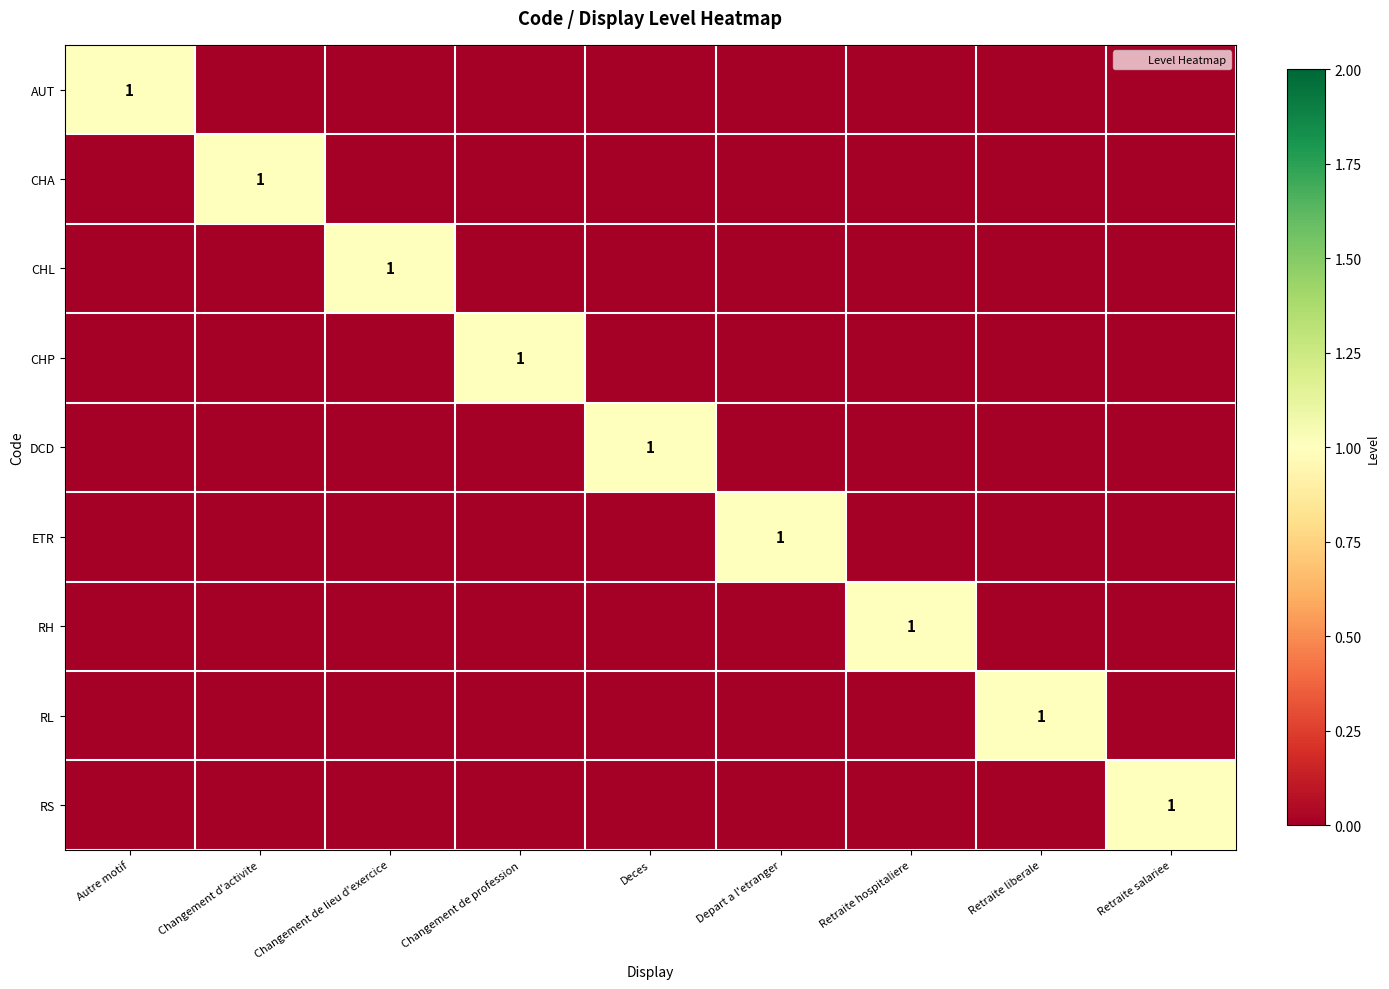

What is the sum of all CHP values?

1